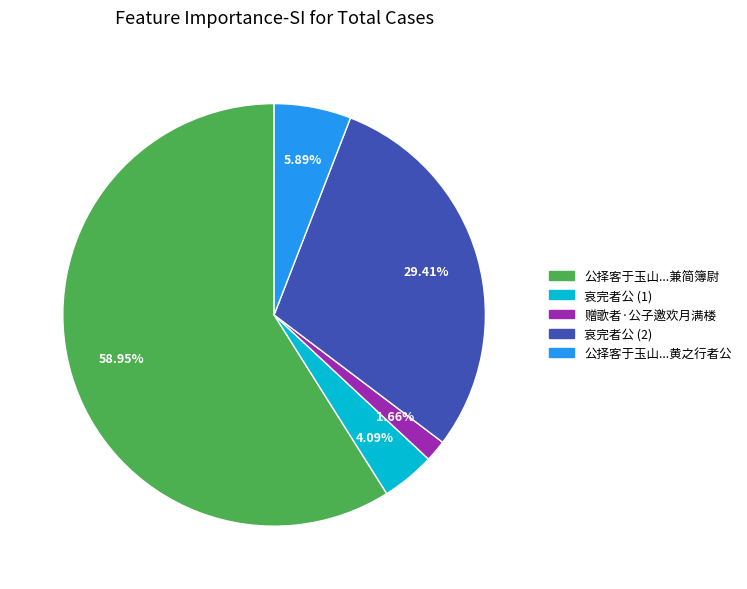

Is there a majority slice in this chart?

Yes